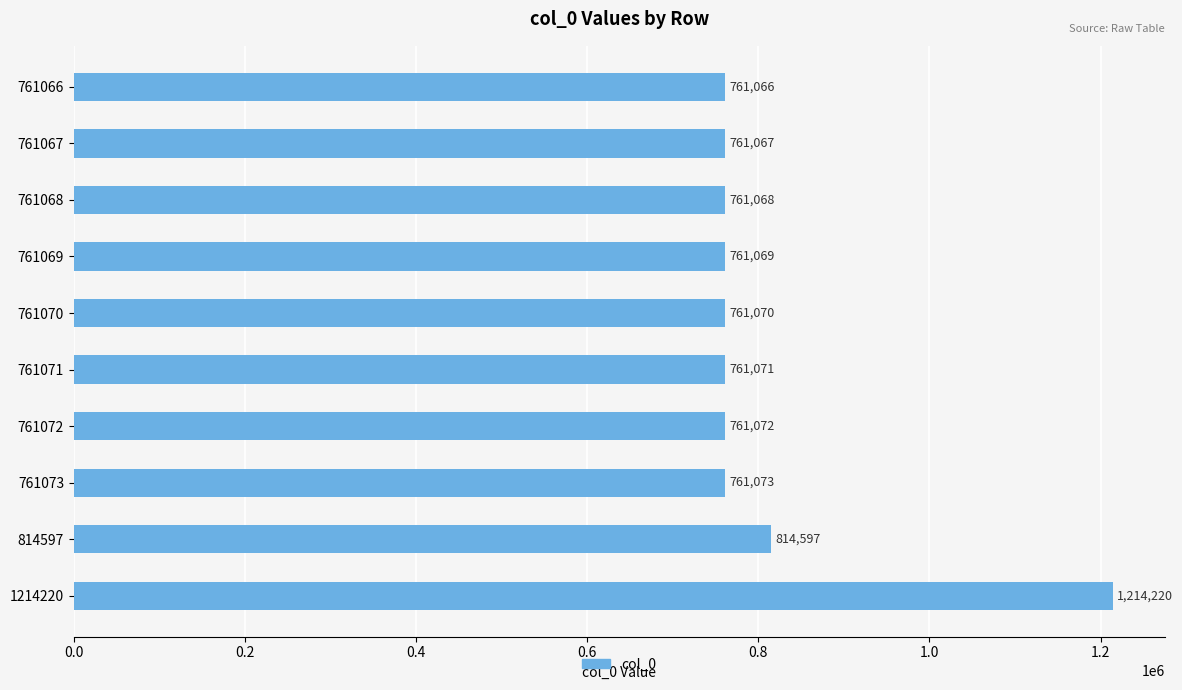

Reading top to bottom, transcribe all the data shown in this chart.

761066=761066	761067=761067	761068=761068	761069=761069	761070=761070	761071=761071	761072=761072	761073=761073	814597=814597	1214220=1214220